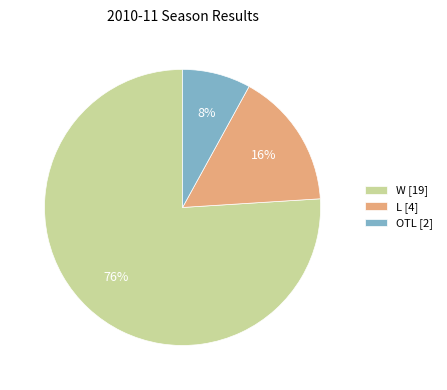

Do W and OTL together represent more than half of the pie?

Yes